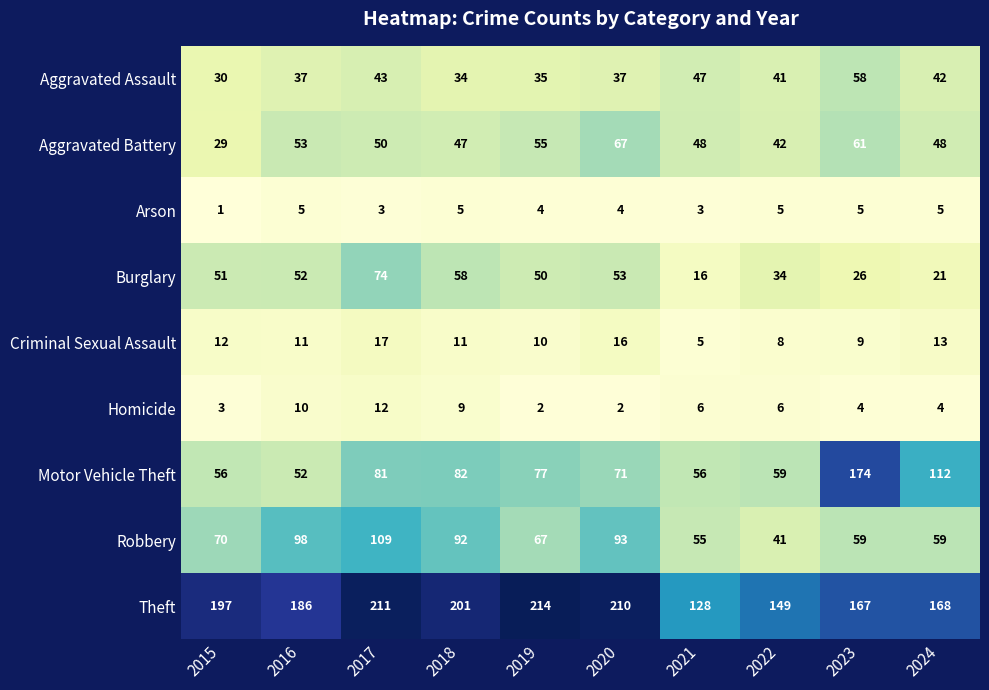

Read the Theft value at 2024.

168